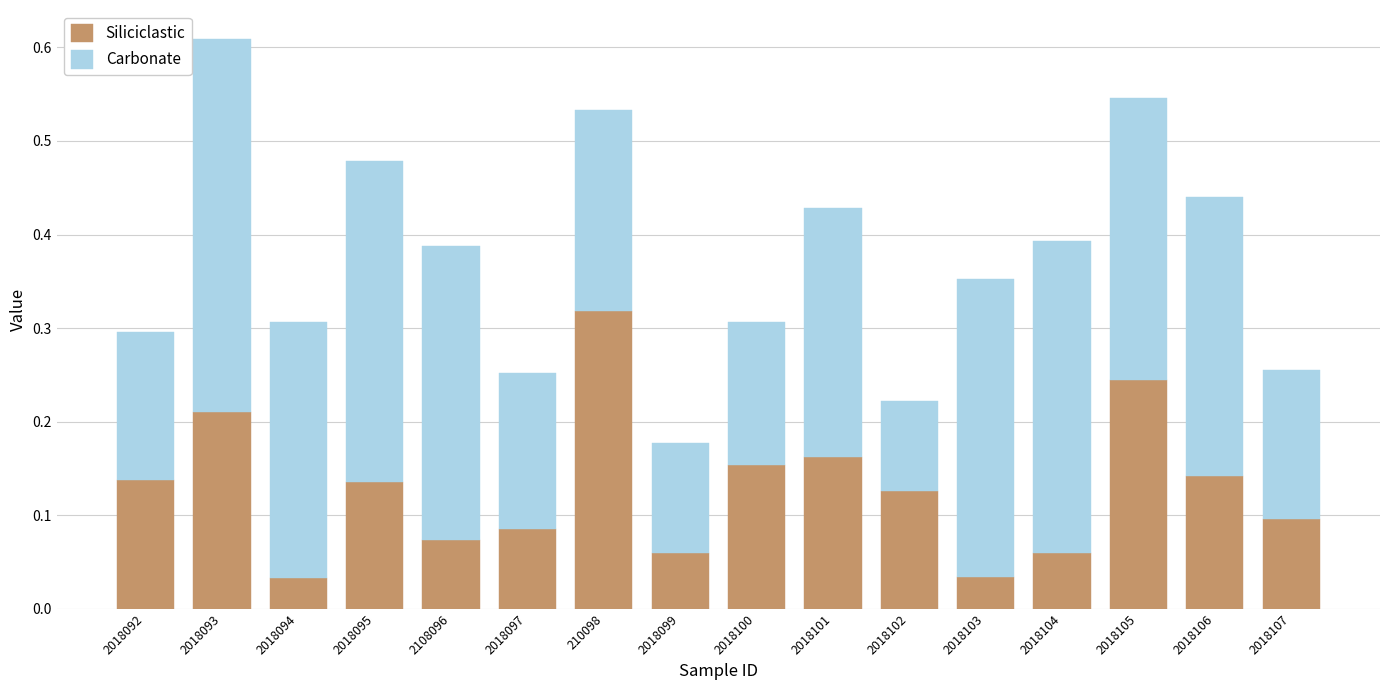

Does the chart contain stacked bars?

Yes